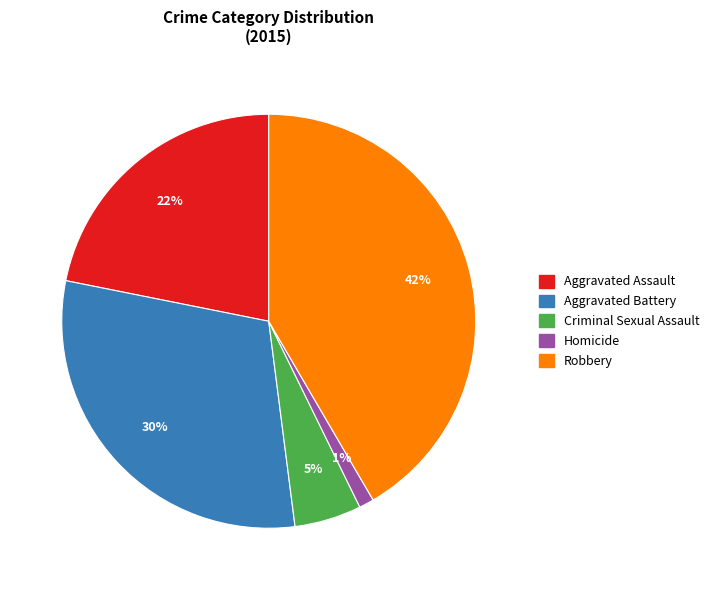

To the nearest percent, what is the average slice percentage?

20%